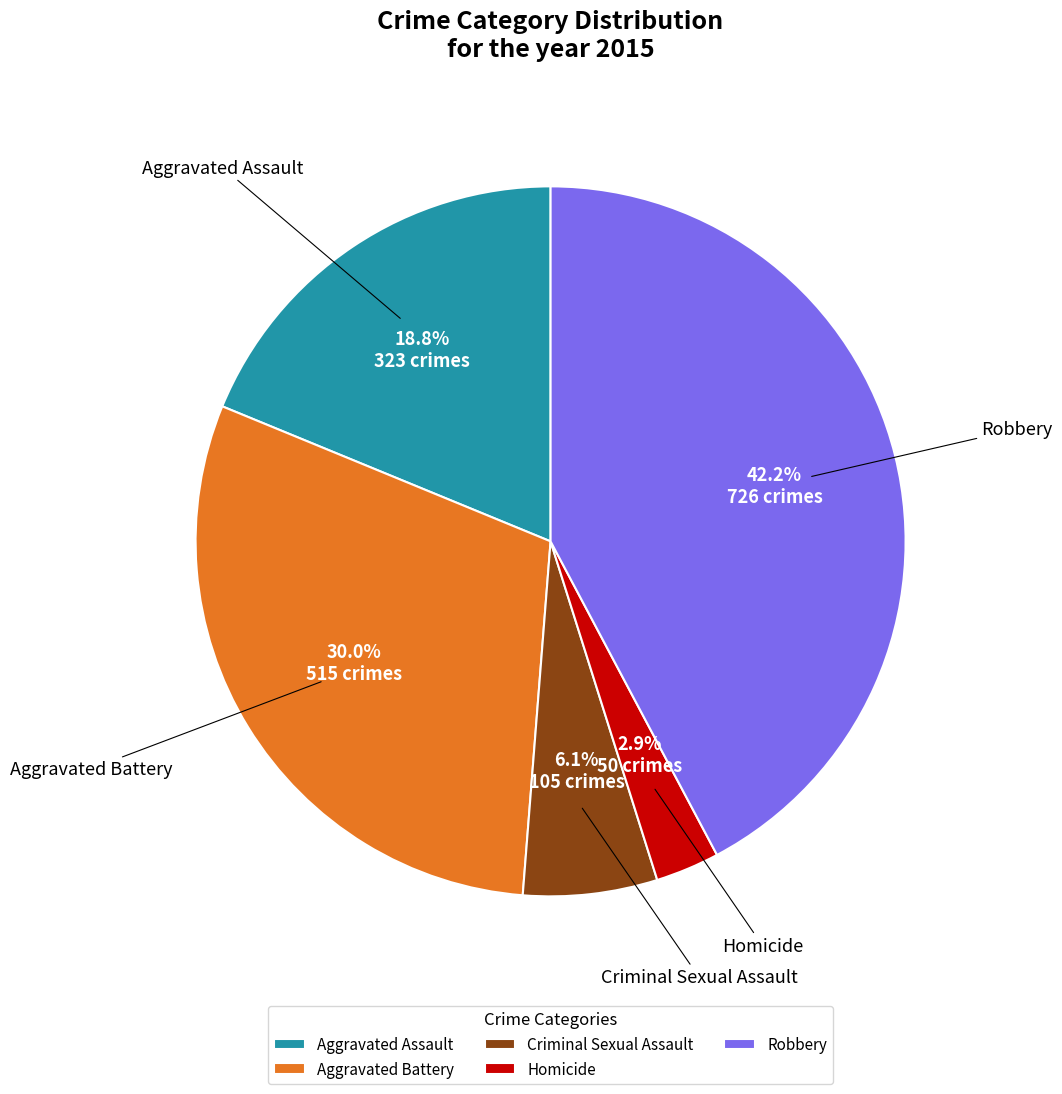

To the nearest percent, what is the difference between the largest and smallest slice percentages?

39%